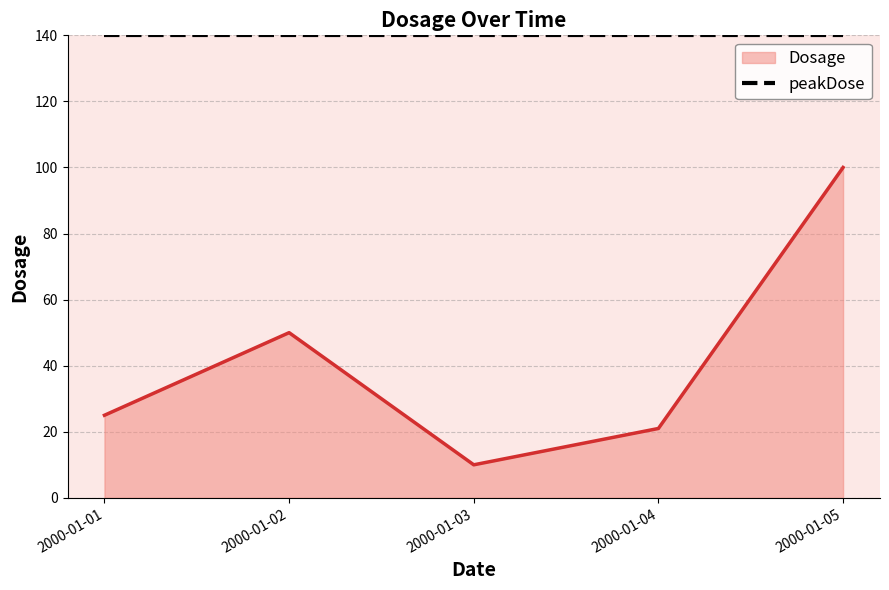

At which label does Dosage reach its minimum?

2000-01-03